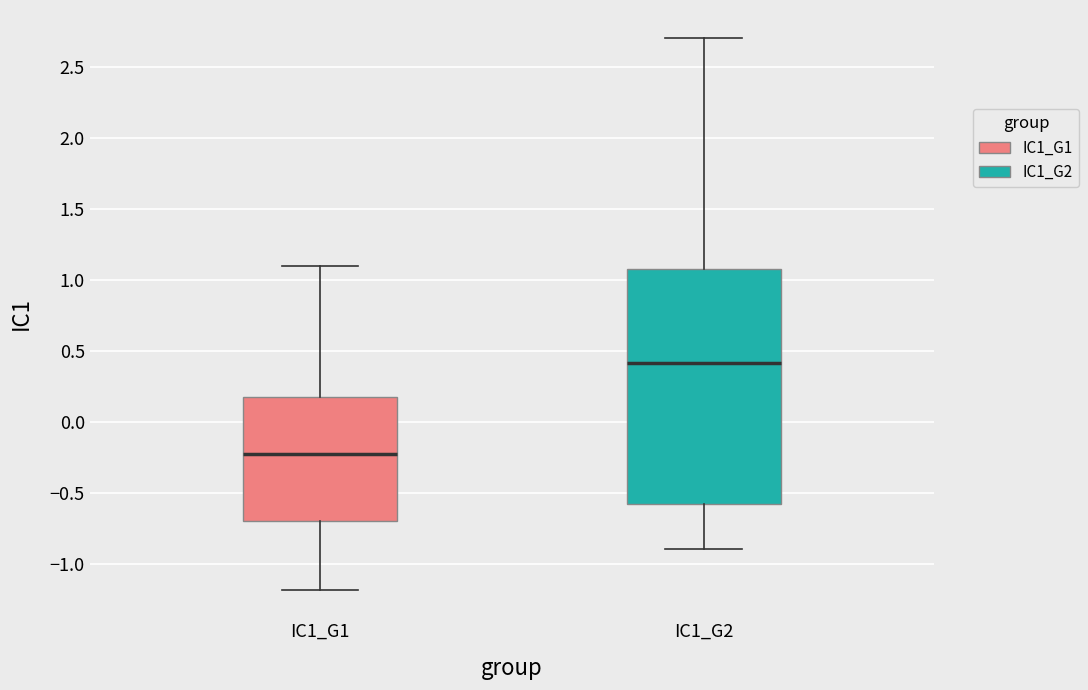

Comparing the boxes themselves (not the whiskers), which one is the tallest?

IC1_G2